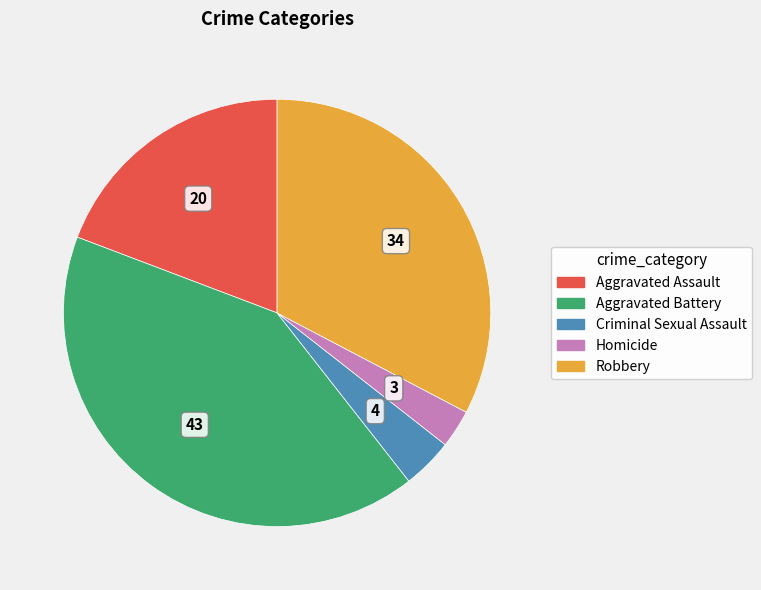

Which category has the biggest portion of the pie?

Aggravated Battery